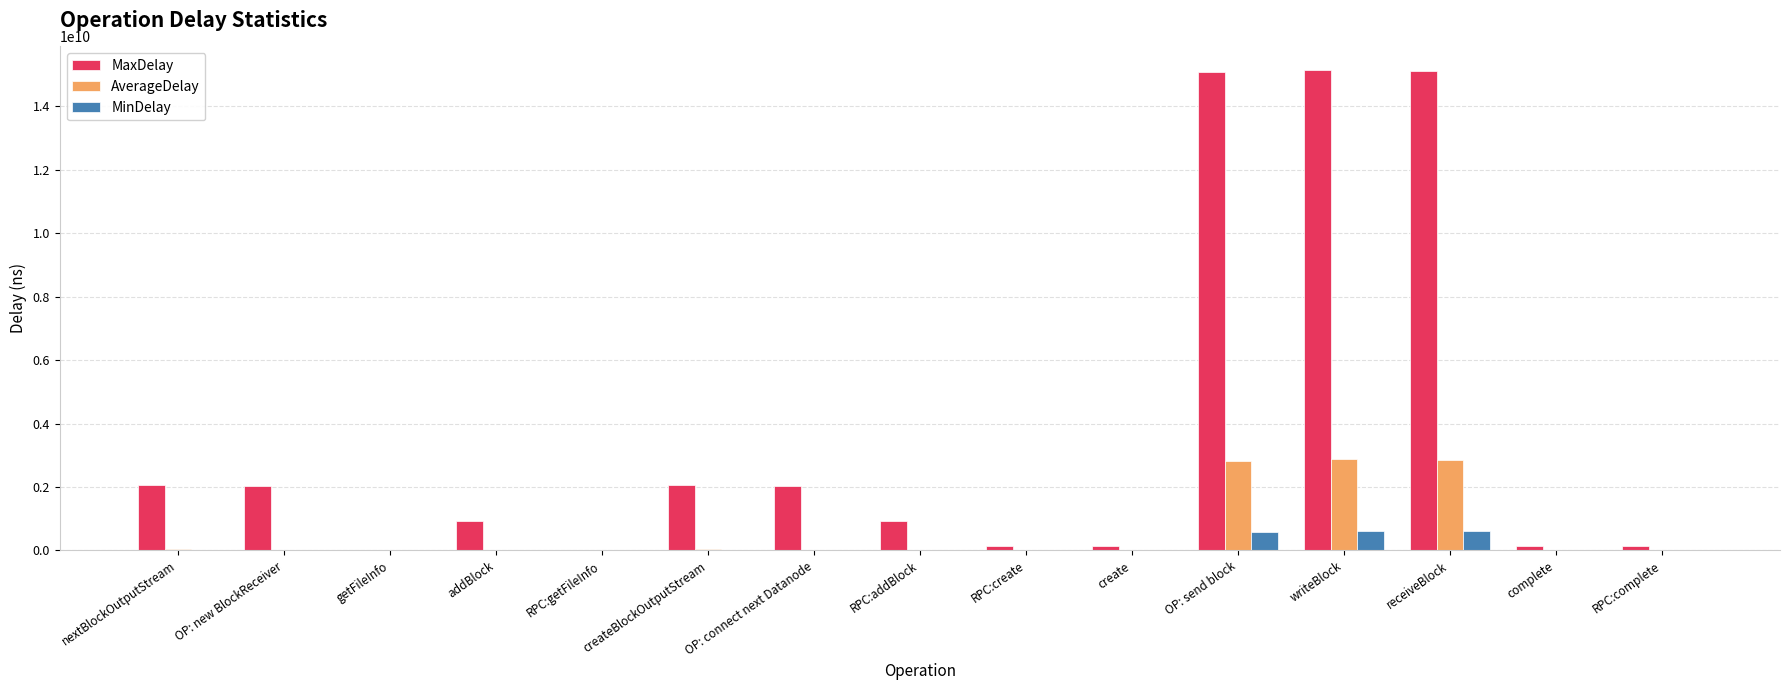

What is the sum of the MaxDelay values at writeBlock and receiveBlock?

30251350620.0